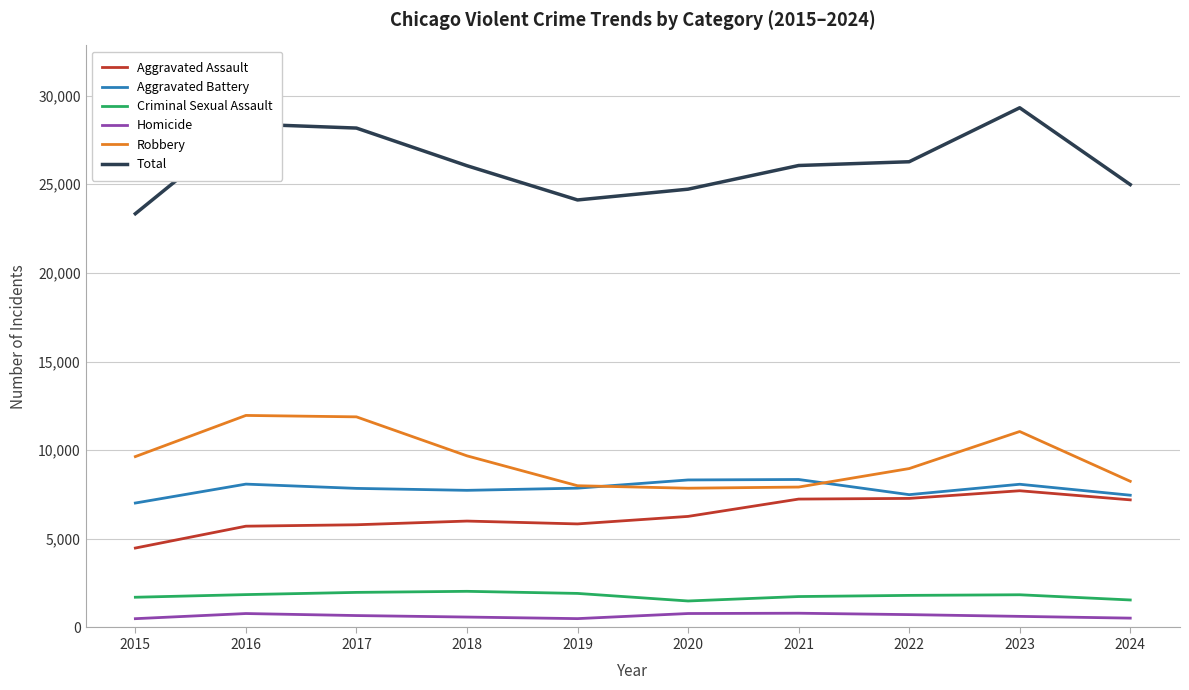

Is the value of Criminal Sexual Assault at 2017 greater than the value of Total at 2017?

No